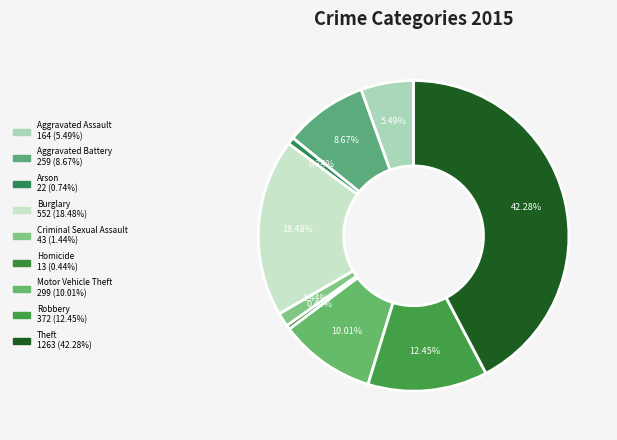

How many slices are in this pie chart?

9